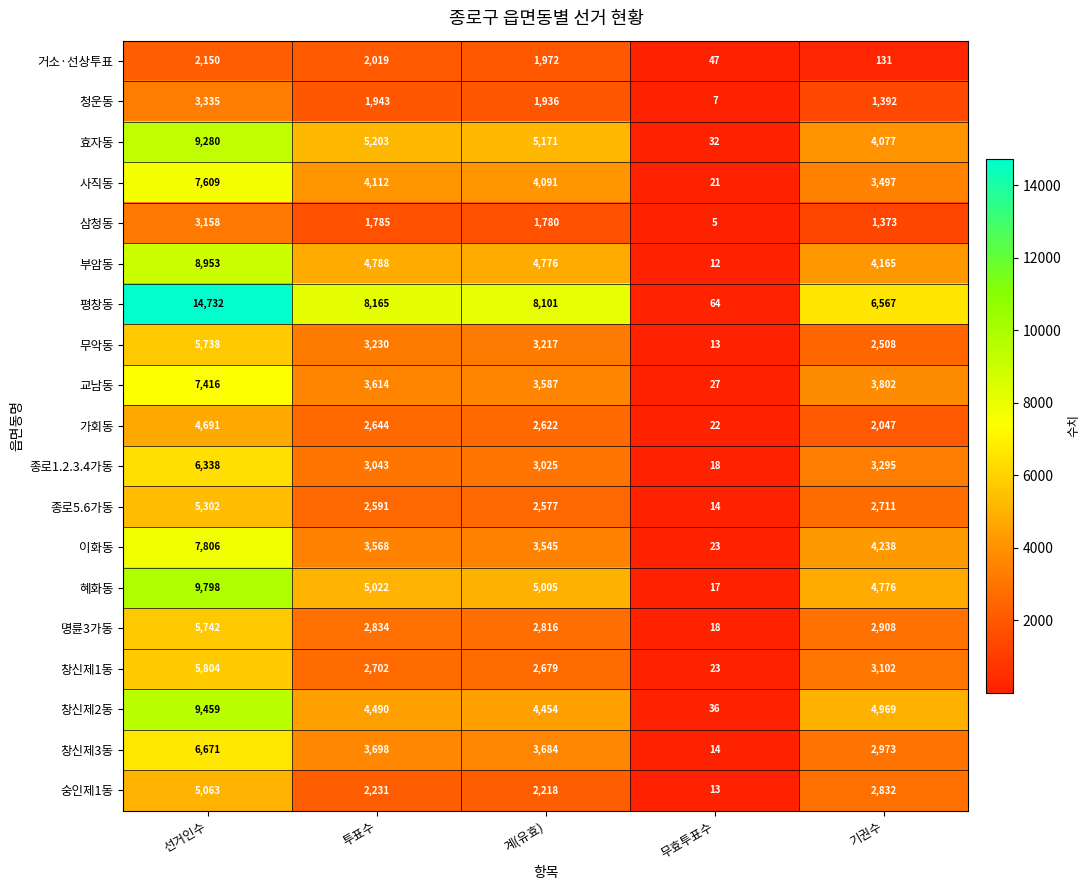

What is the total value across all series at 투표수?

67682